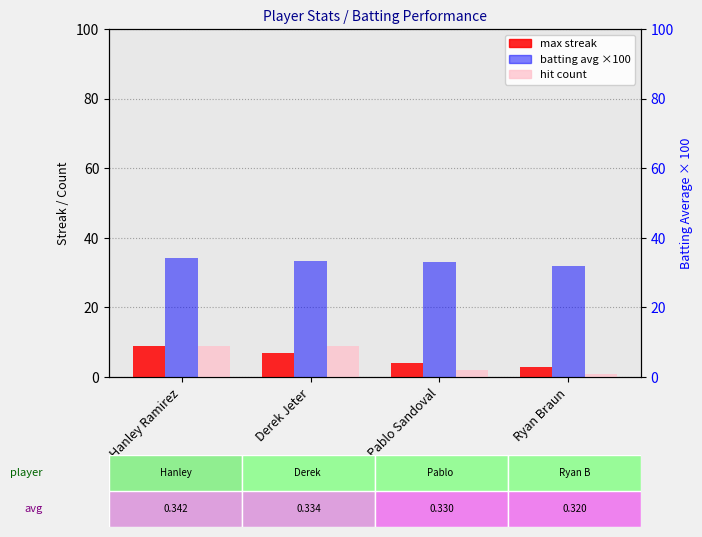

What is the spread (max minus min) of values at Hanley Ramirez?

25.2